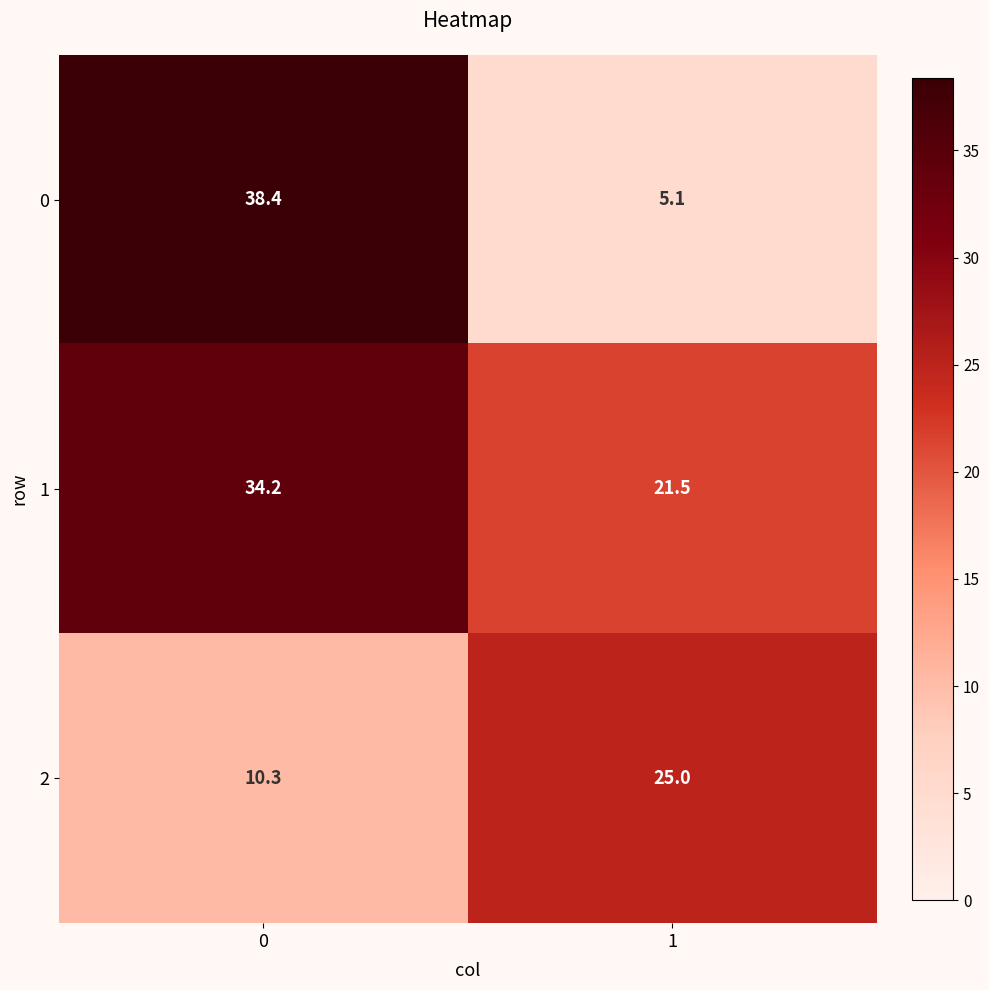

Between 0 and 1, which series saw the biggest shift?

0